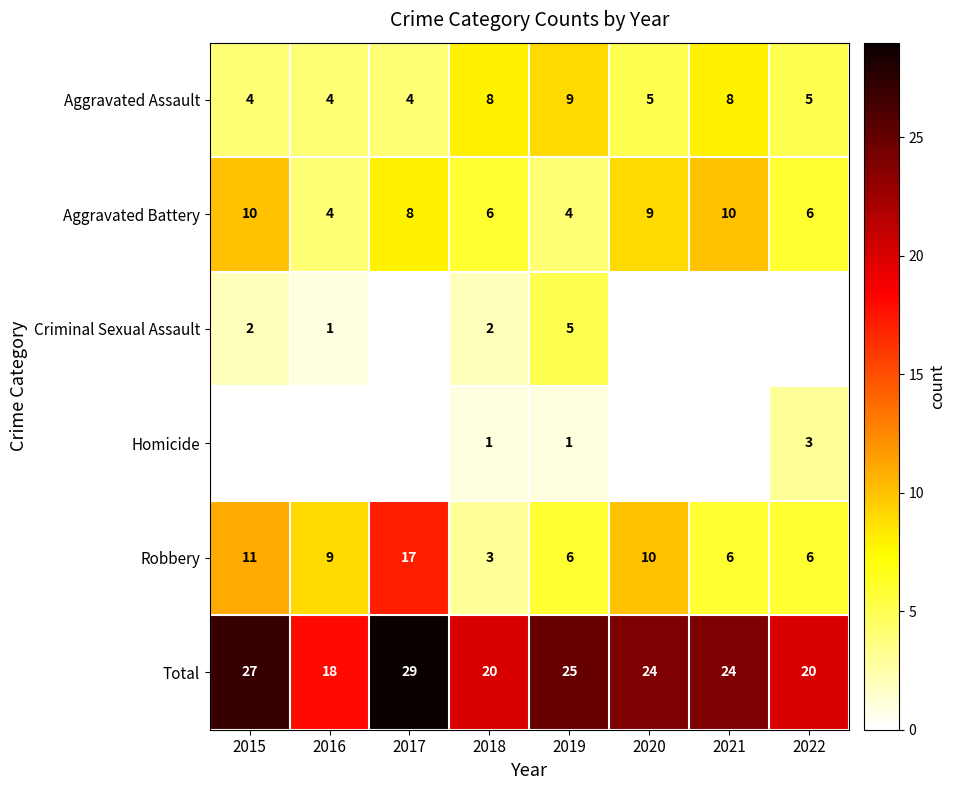

What is the sum of the Total values at 2017 and 2022?

49